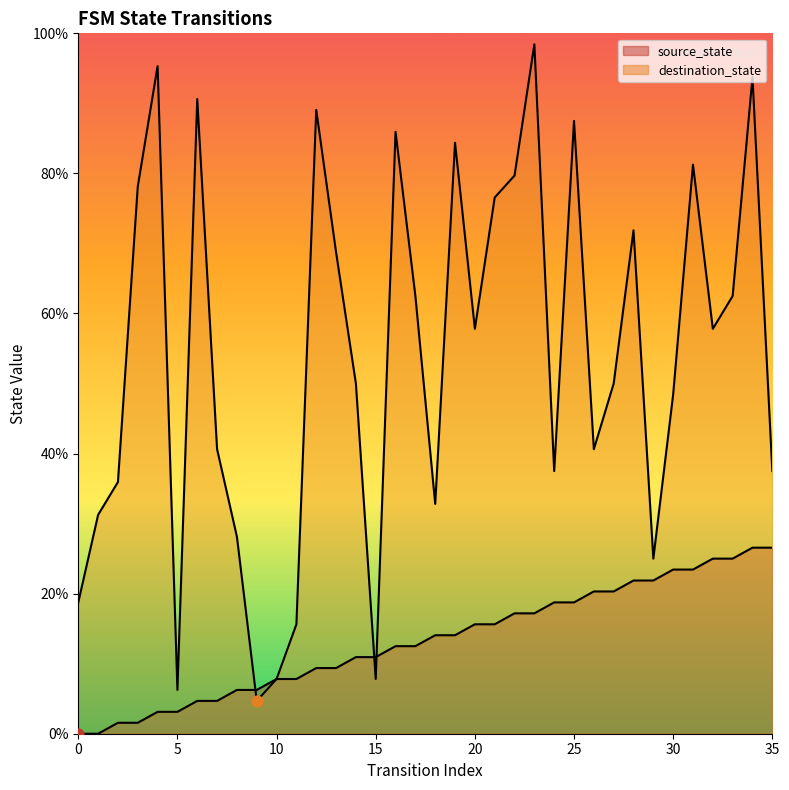

Which series has the widest spread of Y values?

destination_state